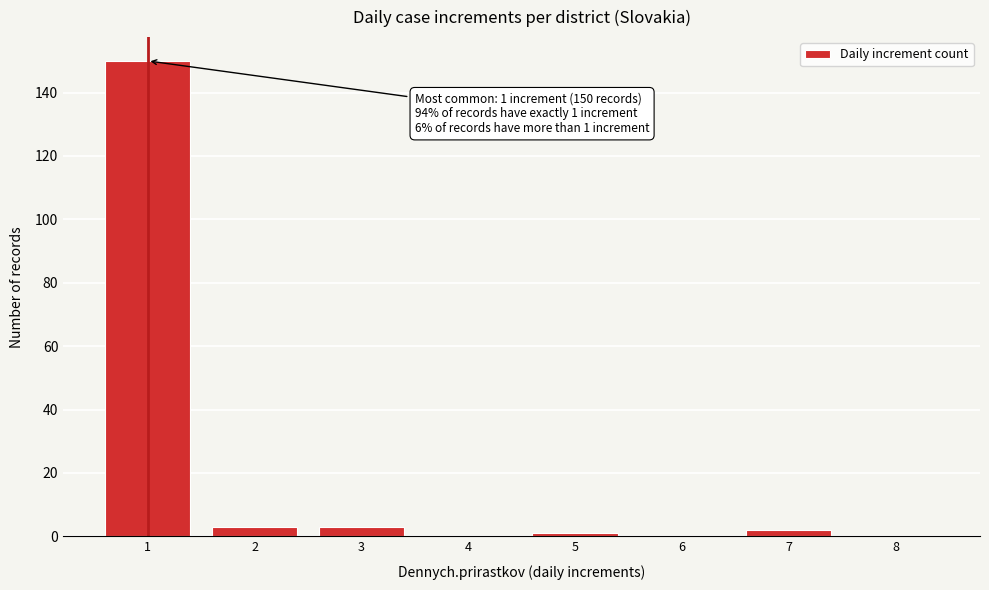

Reading left to right, list all the values displayed in this chart.

1=150	2=3	3=3	4=0	5=1	6=0	7=2	8=0